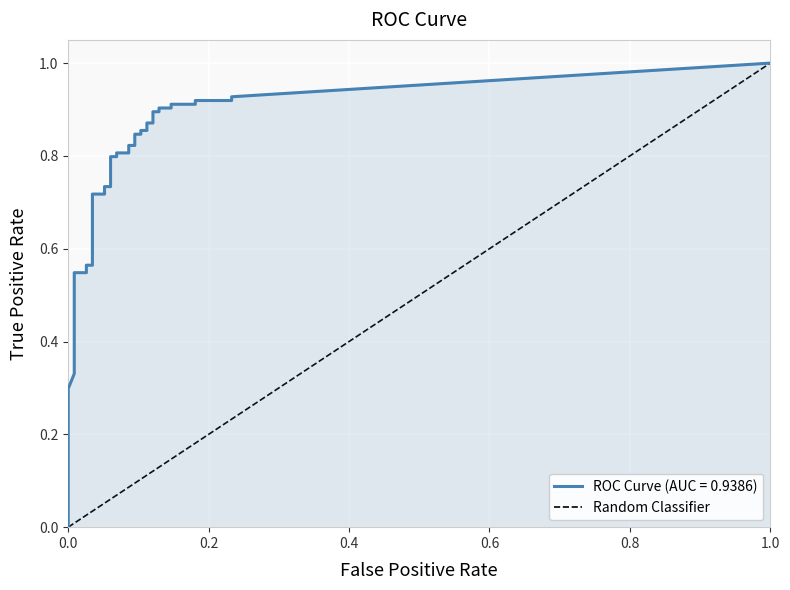

What is the difference between the maximum and minimum values?

1